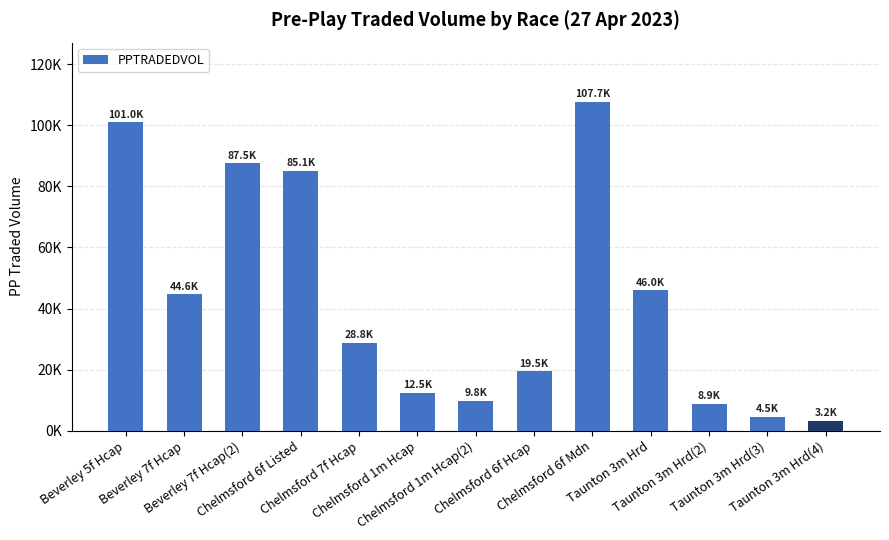

How many values exceed 28833?

7